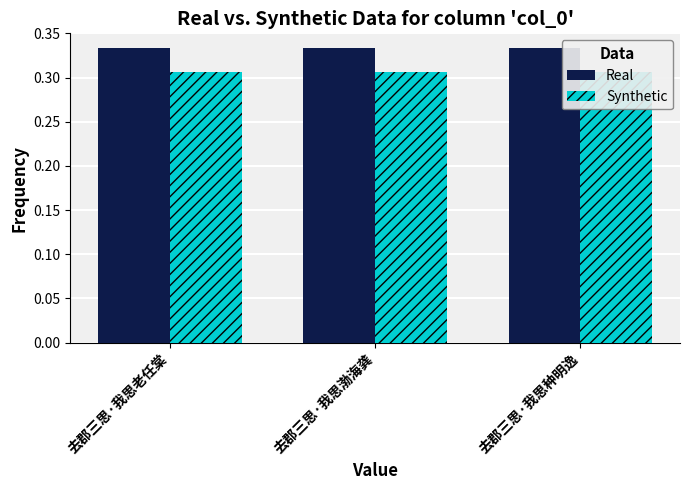

How many distinct data groups are displayed?

2